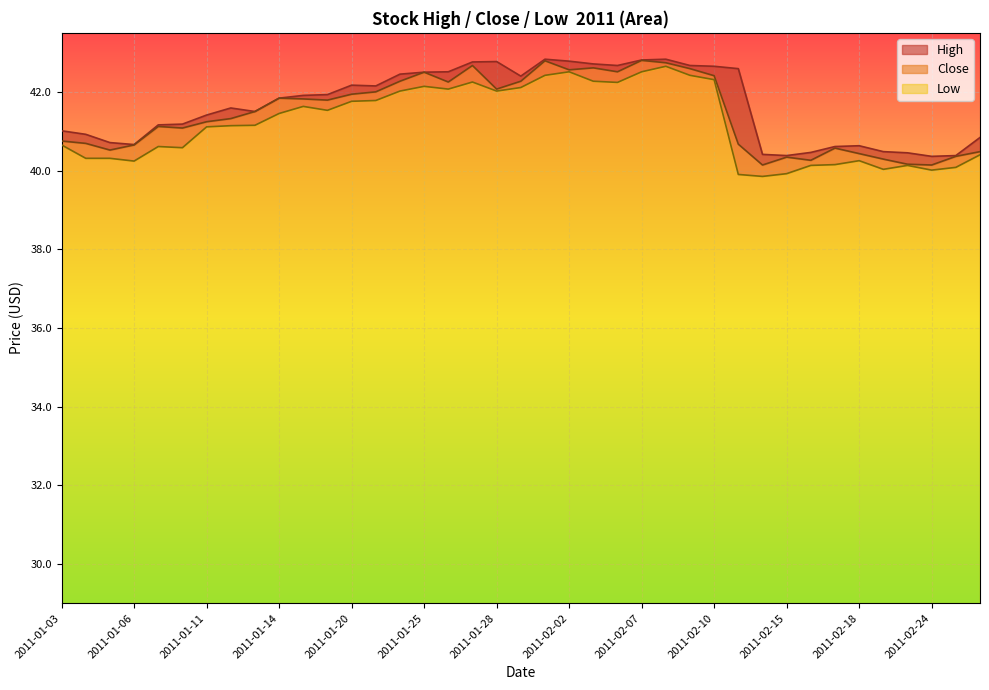

What is the minimum value for Low?

10.8